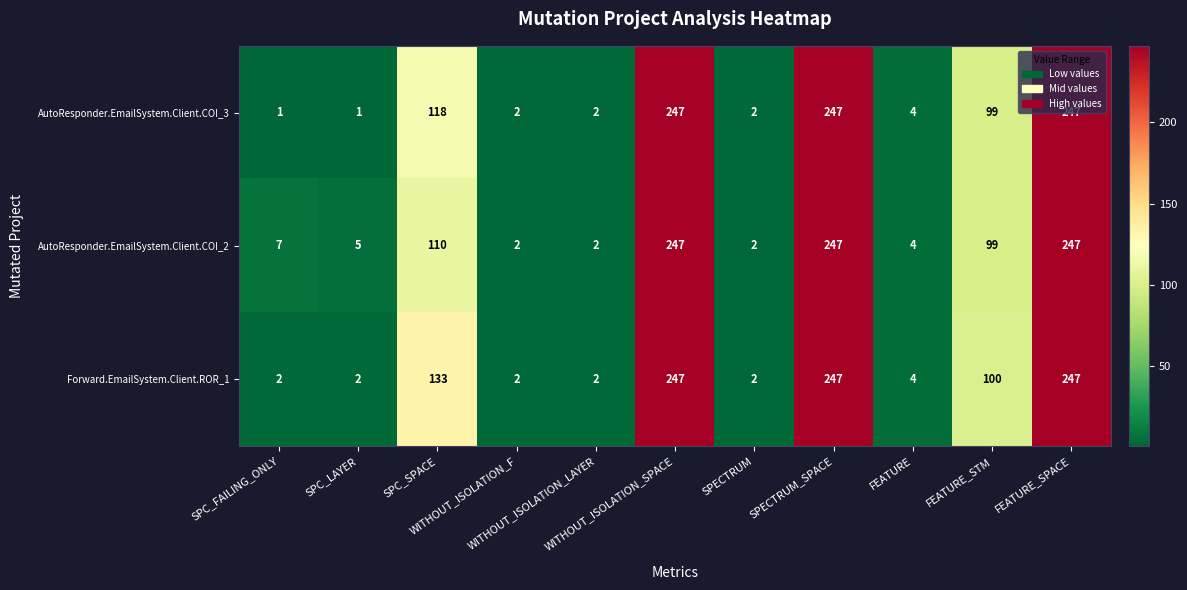

What is the difference between the maximum and minimum values in the AutoResponder.EmailSystem.Client.COI_3 series?

246